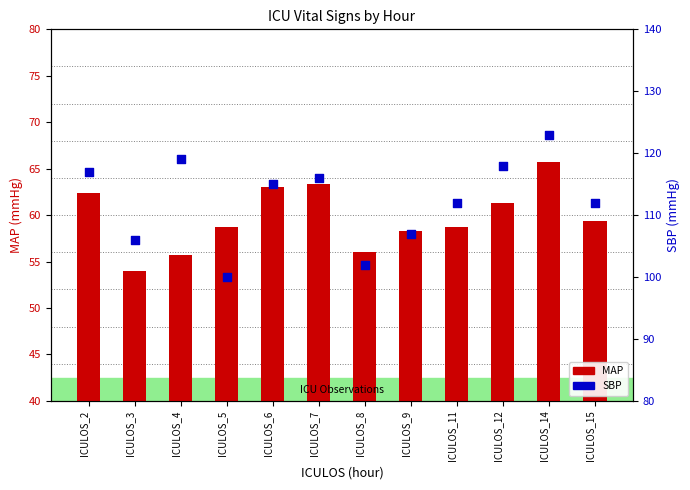

What are all the series names shown in the legend?

MAP, SBP